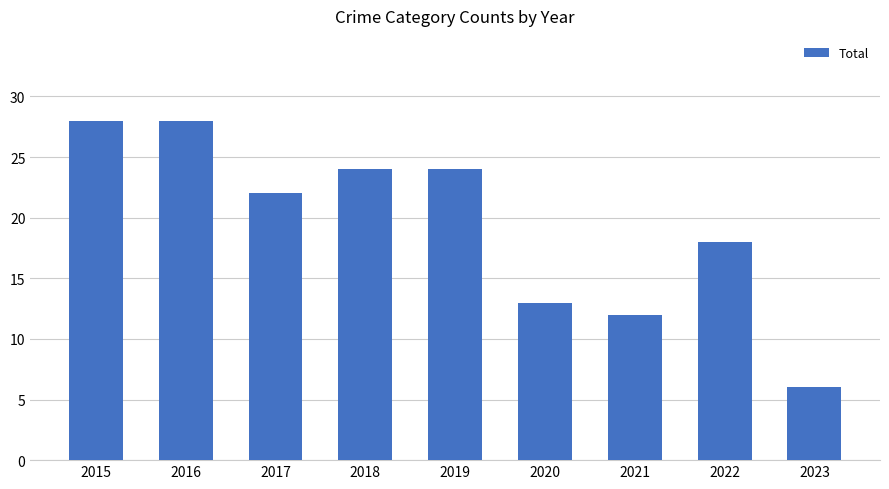

What is the maximum value shown in the chart?

28